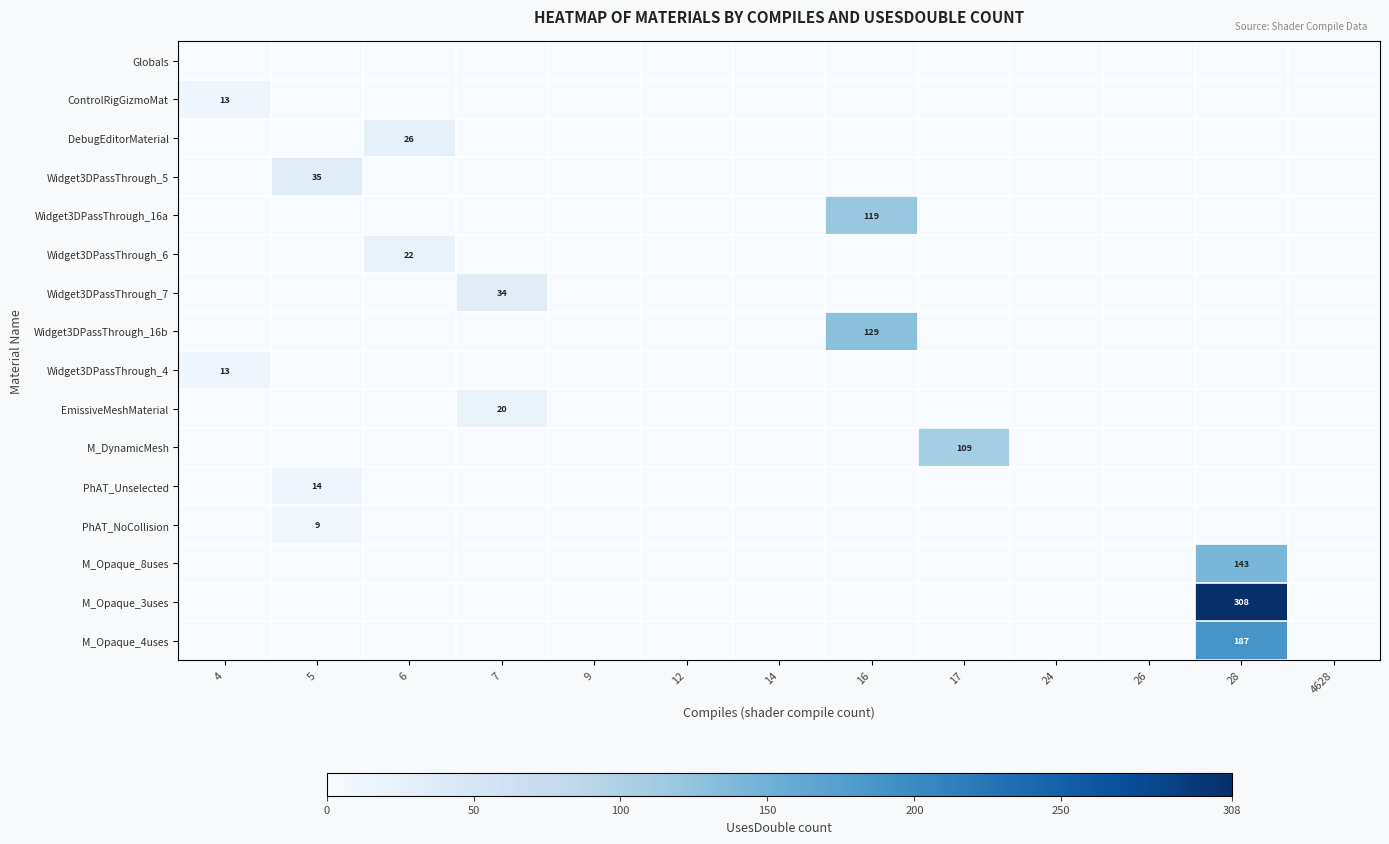

List the series in order of their peak value, lowest first.

Globals, PhAT_NoCollision, ControlRigGizmoMat, Widget3DPassThrough_4, PhAT_Unselected, EmissiveMeshMaterial, Widget3DPassThrough_6, DebugEditorMaterial, Widget3DPassThrough_7, Widget3DPassThrough_5, M_DynamicMesh, Widget3DPassThrough_16a, Widget3DPassThrough_16b, M_Opaque_8uses, M_Opaque_4uses, M_Opaque_3uses